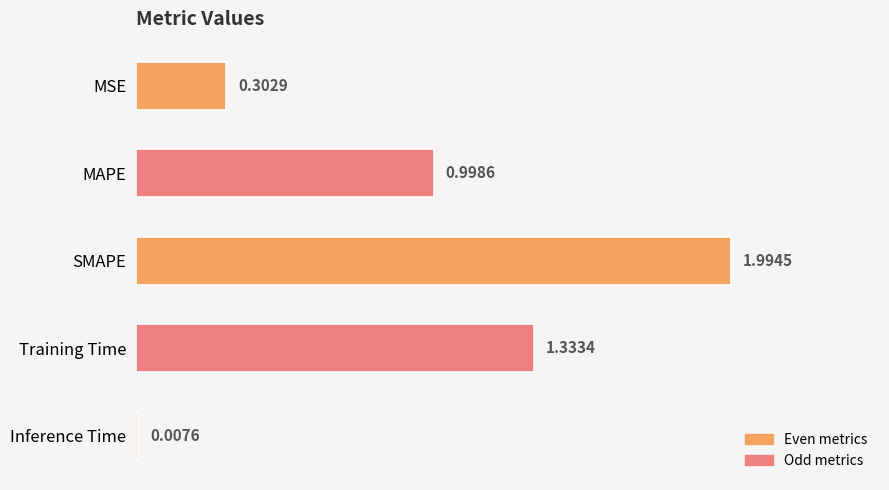

What is the change in value from MSE to Training Time?

+1.0